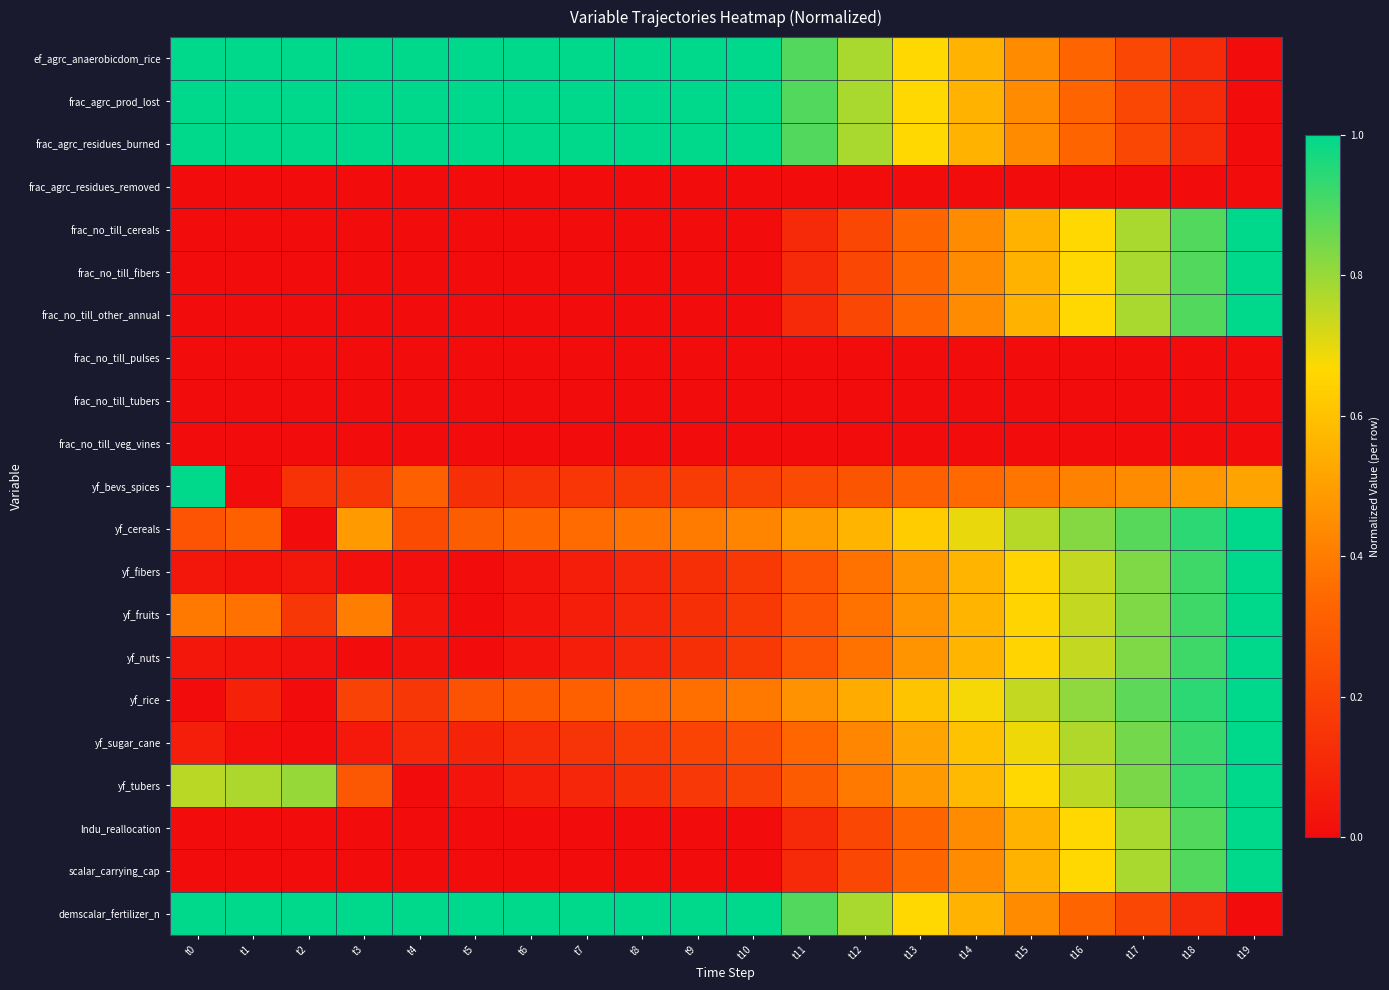

Reading left to right, list all the values displayed in this chart.

ef_agrc_anaerobicdom_rice: t0=1.0	t1=1.0	t2=1.0	t3=1.0	t4=1.0	t5=1.0	t6=1.0	t7=1.0	t8=1.0	t9=1.0	t10=1.0	t11=0.9	t12=0.8	t13=0.7	t14=0.6	t15=0.4	t16=0.3	t17=0.2	t18=0.1	t19=0.0
frac_agrc_prod_lost: t0=1.0	t1=1.0	t2=1.0	t3=1.0	t4=1.0	t5=1.0	t6=1.0	t7=1.0	t8=1.0	t9=1.0	t10=1.0	t11=0.9	t12=0.8	t13=0.7	t14=0.6	t15=0.4	t16=0.3	t17=0.2	t18=0.1	t19=0.0
frac_agrc_residues_burned: t0=1.0	t1=1.0	t2=1.0	t3=1.0	t4=1.0	t5=1.0	t6=1.0	t7=1.0	t8=1.0	t9=1.0	t10=1.0	t11=0.9	t12=0.8	t13=0.7	t14=0.6	t15=0.4	t16=0.3	t17=0.2	t18=0.1	t19=0.0
frac_agrc_residues_removed: t0=0.0	t1=0.0	t2=0.0	t3=0.0	t4=0.0	t5=0.0	t6=0.0	t7=0.0	t8=0.0	t9=0.0	t10=0.0	t11=0.0	t12=0.0	t13=0.0	t14=0.0	t15=0.0	t16=0.0	t17=0.0	t18=0.0	t19=0.0
frac_no_till_cereals: t0=0.0	t1=0.0	t2=0.0	t3=0.0	t4=0.0	t5=0.0	t6=0.0	t7=0.0	t8=0.0	t9=0.0	t10=0.0	t11=0.1	t12=0.2	t13=0.3	t14=0.4	t15=0.6	t16=0.7	t17=0.8	t18=0.9	t19=1.0
frac_no_till_fibers: t0=0.0	t1=0.0	t2=0.0	t3=0.0	t4=0.0	t5=0.0	t6=0.0	t7=0.0	t8=0.0	t9=0.0	t10=0.0	t11=0.1	t12=0.2	t13=0.3	t14=0.4	t15=0.6	t16=0.7	t17=0.8	t18=0.9	t19=1.0
frac_no_till_other_annual: t0=0.0	t1=0.0	t2=0.0	t3=0.0	t4=0.0	t5=0.0	t6=0.0	t7=0.0	t8=0.0	t9=0.0	t10=0.0	t11=0.1	t12=0.2	t13=0.3	t14=0.4	t15=0.6	t16=0.7	t17=0.8	t18=0.9	t19=1.0
frac_no_till_pulses: t0=0.0	t1=0.0	t2=0.0	t3=0.0	t4=0.0	t5=0.0	t6=0.0	t7=0.0	t8=0.0	t9=0.0	t10=0.0	t11=0.0	t12=0.0	t13=0.0	t14=0.0	t15=0.0	t16=0.0	t17=0.0	t18=0.0	t19=0.0
frac_no_till_tubers: t0=0.0	t1=0.0	t2=0.0	t3=0.0	t4=0.0	t5=0.0	t6=0.0	t7=0.0	t8=0.0	t9=0.0	t10=0.0	t11=0.0	t12=0.0	t13=0.0	t14=0.0	t15=0.0	t16=0.0	t17=0.0	t18=0.0	t19=0.0
frac_no_till_veg_vines: t0=0.0	t1=0.0	t2=0.0	t3=0.0	t4=0.0	t5=0.0	t6=0.0	t7=0.0	t8=0.0	t9=0.0	t10=0.0	t11=0.0	t12=0.0	t13=0.0	t14=0.0	t15=0.0	t16=0.0	t17=0.0	t18=0.0	t19=0.0
yf_bevs_spices: t0=1.0	t1=0.0	t2=0.1	t3=0.2	t4=0.3	t5=0.1	t6=0.1	t7=0.2	t8=0.2	t9=0.2	t10=0.2	t11=0.2	t12=0.3	t13=0.3	t14=0.3	t15=0.4	t16=0.4	t17=0.4	t18=0.5	t19=0.5
yf_cereals: t0=0.3	t1=0.3	t2=0.0	t3=0.5	t4=0.2	t5=0.3	t6=0.3	t7=0.3	t8=0.4	t9=0.4	t10=0.4	t11=0.5	t12=0.6	t13=0.6	t14=0.7	t15=0.8	t16=0.8	t17=0.9	t18=0.9	t19=1.0
yf_fibers: t0=0.0	t1=0.0	t2=0.0	t3=0.0	t4=0.0	t5=0.0	t6=0.0	t7=0.1	t8=0.1	t9=0.1	t10=0.2	t11=0.3	t12=0.4	t13=0.5	t14=0.6	t15=0.7	t16=0.7	t17=0.8	t18=0.9	t19=1.0
yf_fruits: t0=0.4	t1=0.4	t2=0.2	t3=0.4	t4=0.0	t5=0.0	t6=0.0	t7=0.1	t8=0.1	t9=0.1	t10=0.2	t11=0.3	t12=0.4	t13=0.5	t14=0.6	t15=0.7	t16=0.7	t17=0.8	t18=0.9	t19=1.0
yf_nuts: t0=0.0	t1=0.0	t2=0.0	t3=0.0	t4=0.0	t5=0.0	t6=0.0	t7=0.1	t8=0.1	t9=0.1	t10=0.2	t11=0.3	t12=0.4	t13=0.5	t14=0.6	t15=0.7	t16=0.7	t17=0.8	t18=0.9	t19=1.0
yf_rice: t0=0.0	t1=0.1	t2=0.0	t3=0.2	t4=0.2	t5=0.3	t6=0.3	t7=0.3	t8=0.3	t9=0.4	t10=0.4	t11=0.5	t12=0.5	t13=0.6	t14=0.7	t15=0.7	t16=0.8	t17=0.9	t18=0.9	t19=1.0
yf_sugar_cane: t0=0.1	t1=0.0	t2=0.0	t3=0.0	t4=0.1	t5=0.1	t6=0.1	t7=0.1	t8=0.2	t9=0.2	t10=0.2	t11=0.3	t12=0.4	t13=0.5	t14=0.6	t15=0.7	t16=0.8	t17=0.8	t18=0.9	t19=1.0
yf_tubers: t0=0.8	t1=0.8	t2=0.8	t3=0.3	t4=0.0	t5=0.0	t6=0.1	t7=0.1	t8=0.1	t9=0.2	t10=0.2	t11=0.3	t12=0.4	t13=0.5	t14=0.6	t15=0.7	t16=0.8	t17=0.8	t18=0.9	t19=1.0
lndu_reallocation: t0=0.0	t1=0.0	t2=0.0	t3=0.0	t4=0.0	t5=0.0	t6=0.0	t7=0.0	t8=0.0	t9=0.0	t10=0.0	t11=0.1	t12=0.2	t13=0.3	t14=0.4	t15=0.6	t16=0.7	t17=0.8	t18=0.9	t19=1.0
scalar_carrying_cap: t0=0.0	t1=0.0	t2=0.0	t3=0.0	t4=0.0	t5=0.0	t6=0.0	t7=0.0	t8=0.0	t9=0.0	t10=0.0	t11=0.1	t12=0.2	t13=0.3	t14=0.4	t15=0.6	t16=0.7	t17=0.8	t18=0.9	t19=1.0
demscalar_fertilizer_n: t0=1.0	t1=1.0	t2=1.0	t3=1.0	t4=1.0	t5=1.0	t6=1.0	t7=1.0	t8=1.0	t9=1.0	t10=1.0	t11=0.9	t12=0.8	t13=0.7	t14=0.6	t15=0.4	t16=0.3	t17=0.2	t18=0.1	t19=0.0